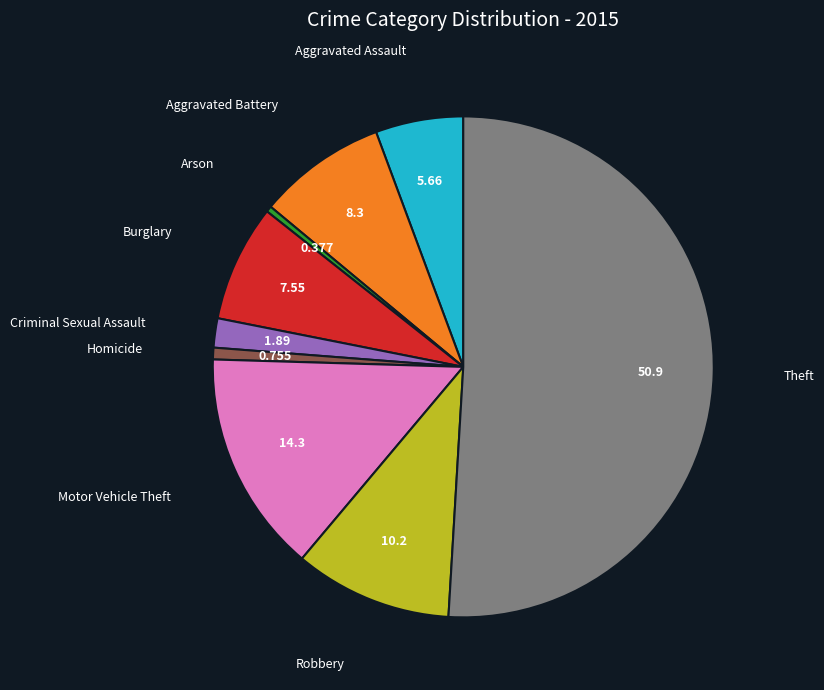

Do Motor Vehicle Theft and Theft together represent more than half of the pie?

Yes